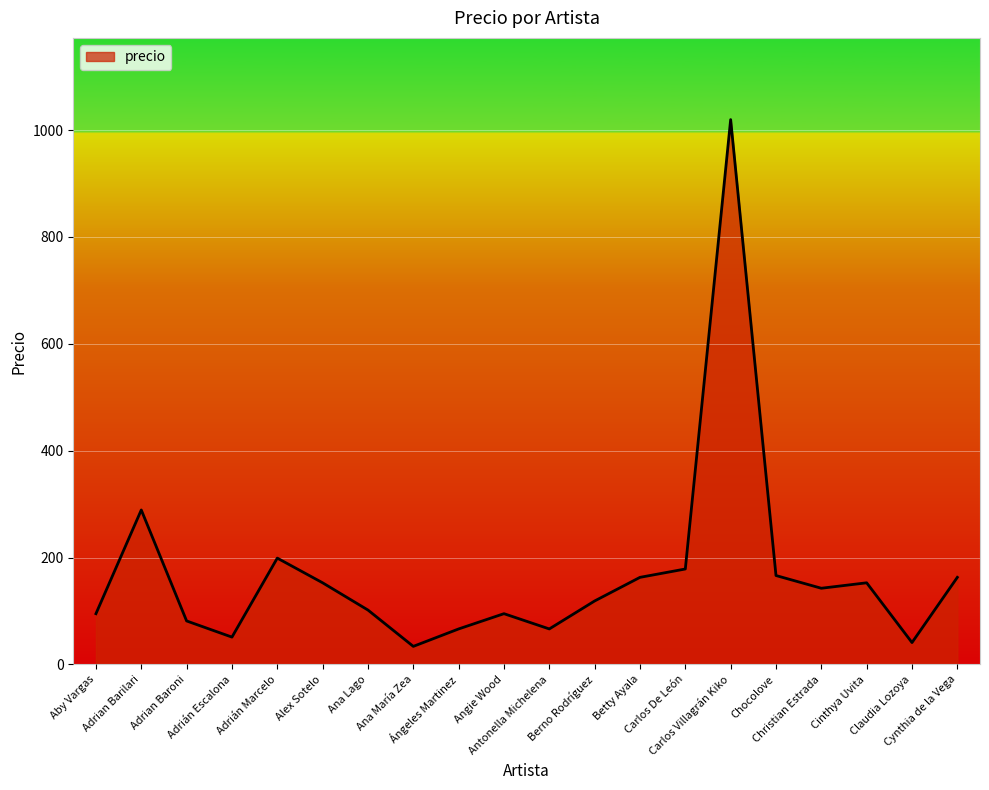

What is the smallest value displayed?

33.7